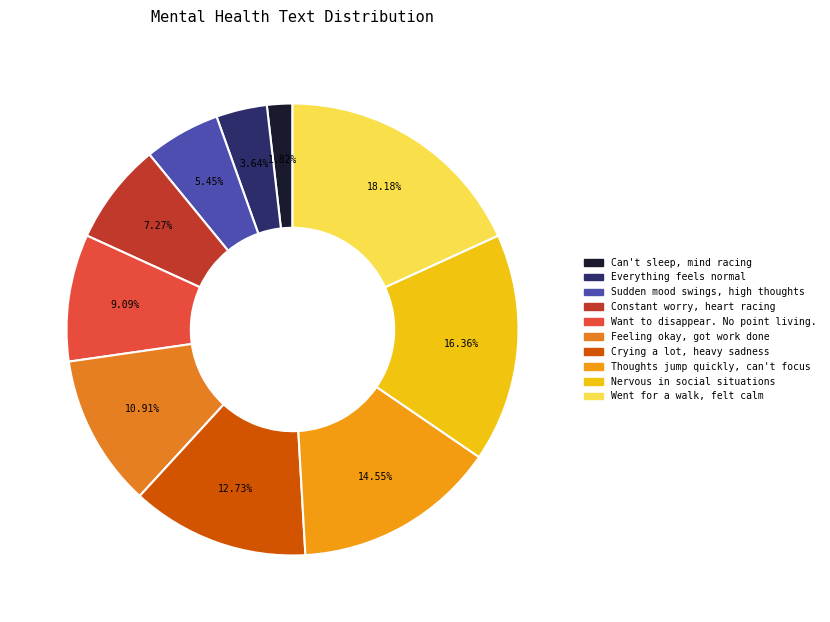

Combined, what portion of the pie is Feeling okay, got work done and Nervous in social situations?

27.3%